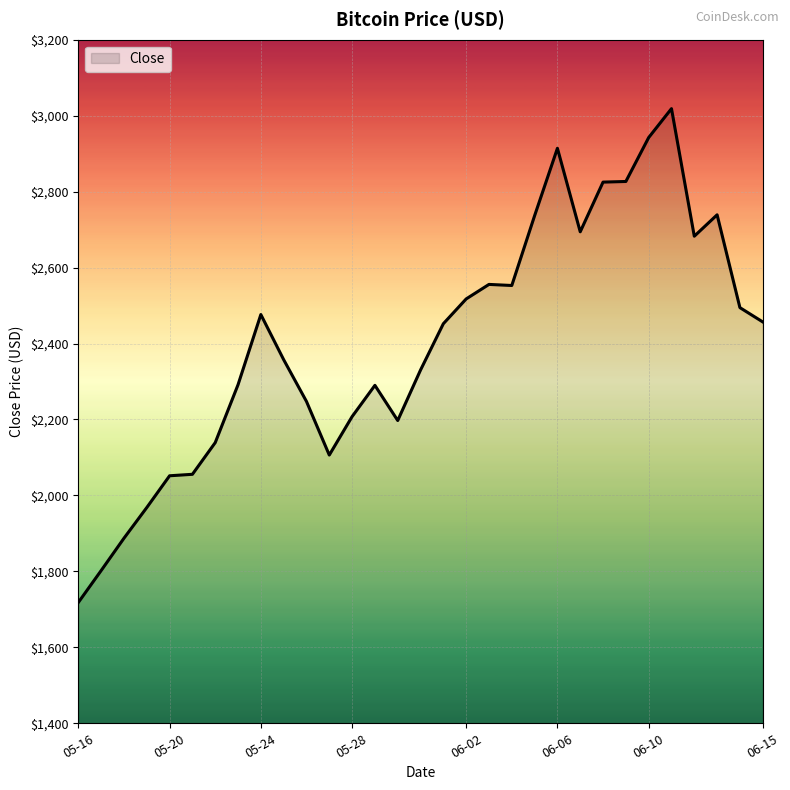

What is the smallest value displayed?

1718.2